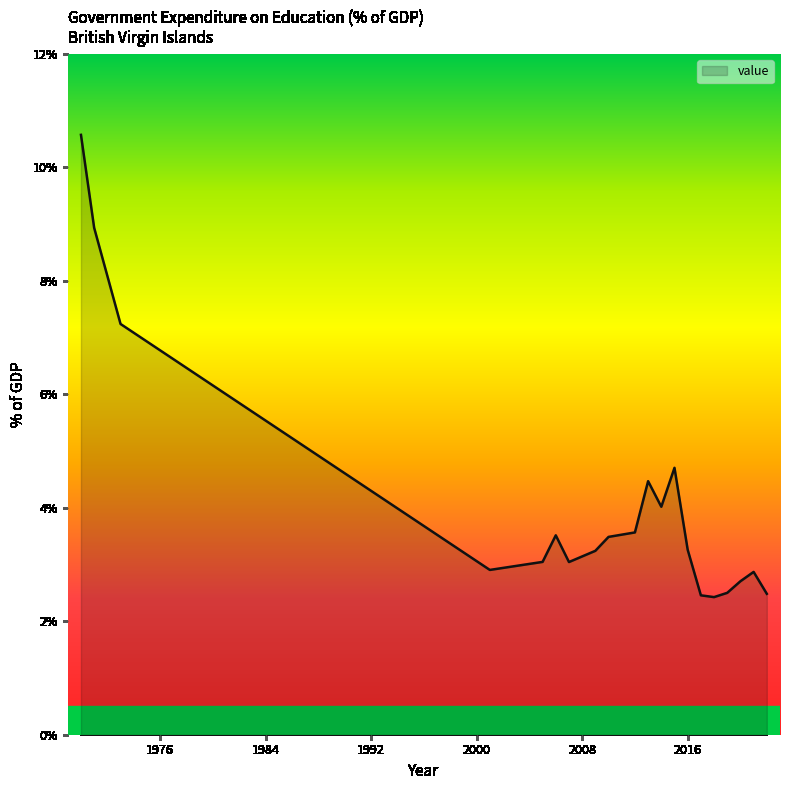

What is the difference between the maximum and minimum values?

8.1